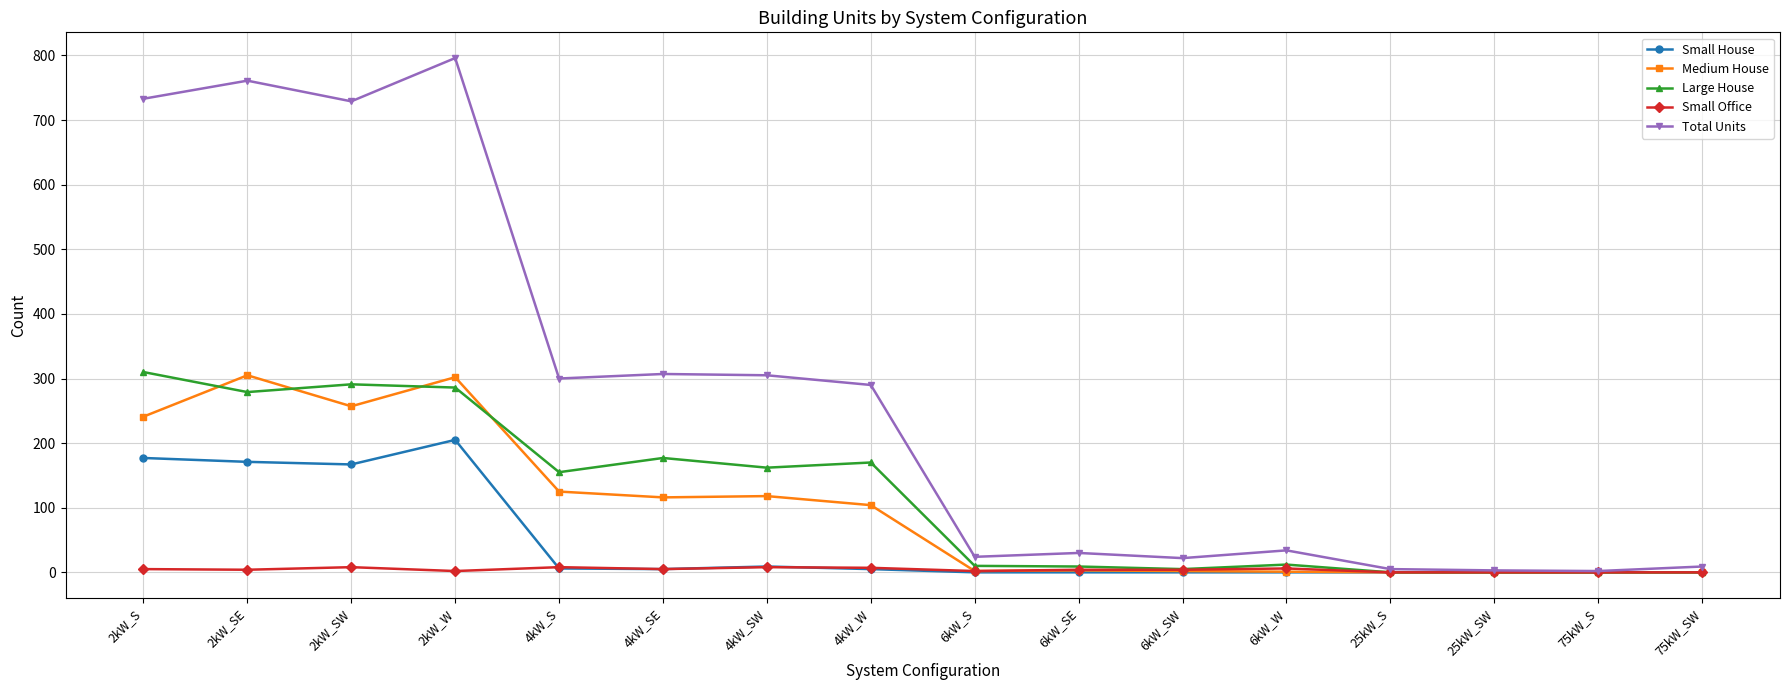

Count the number of categories in the chart.

16